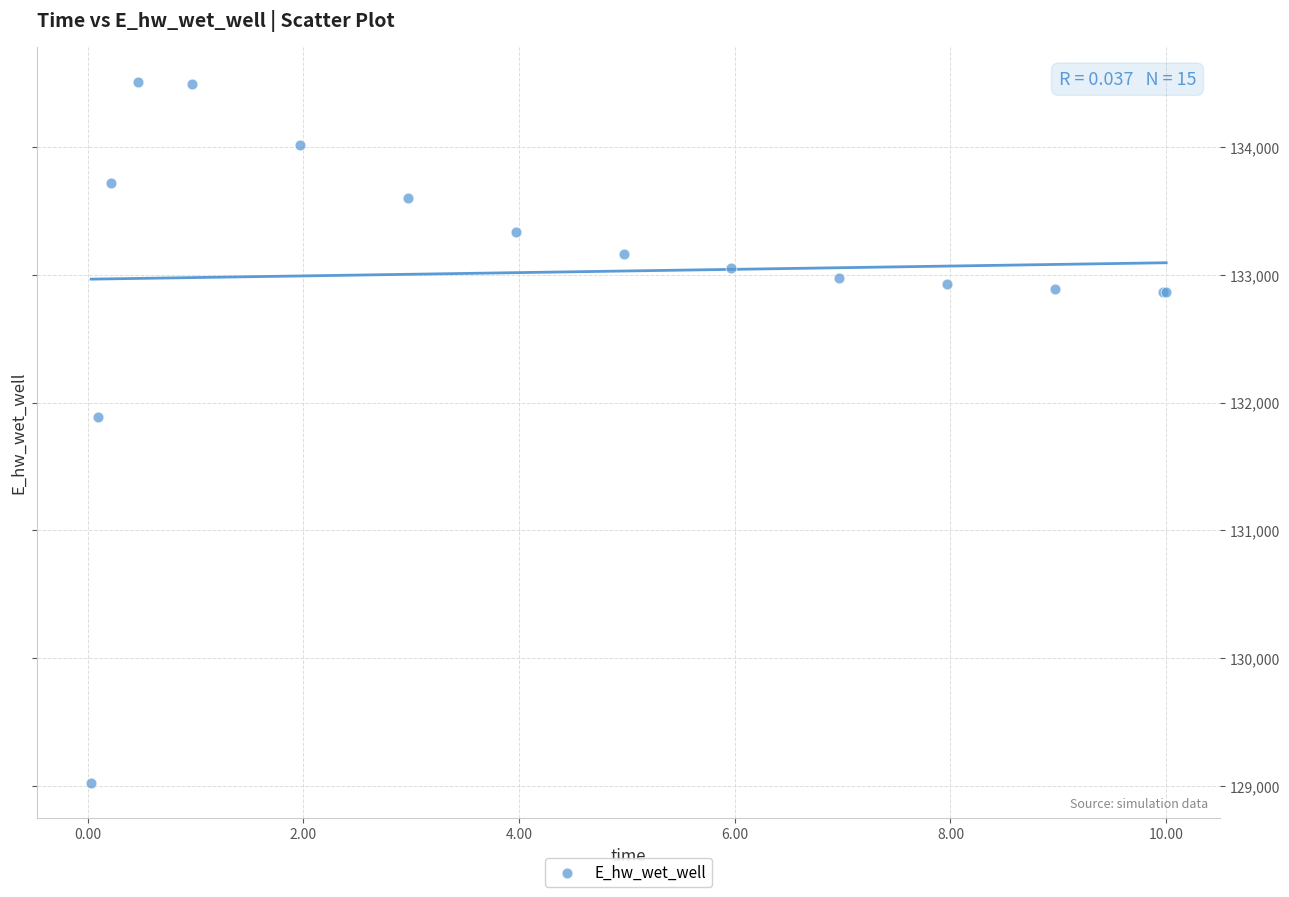

What Y value in the scatter plot is closest to 131766?

131885.6